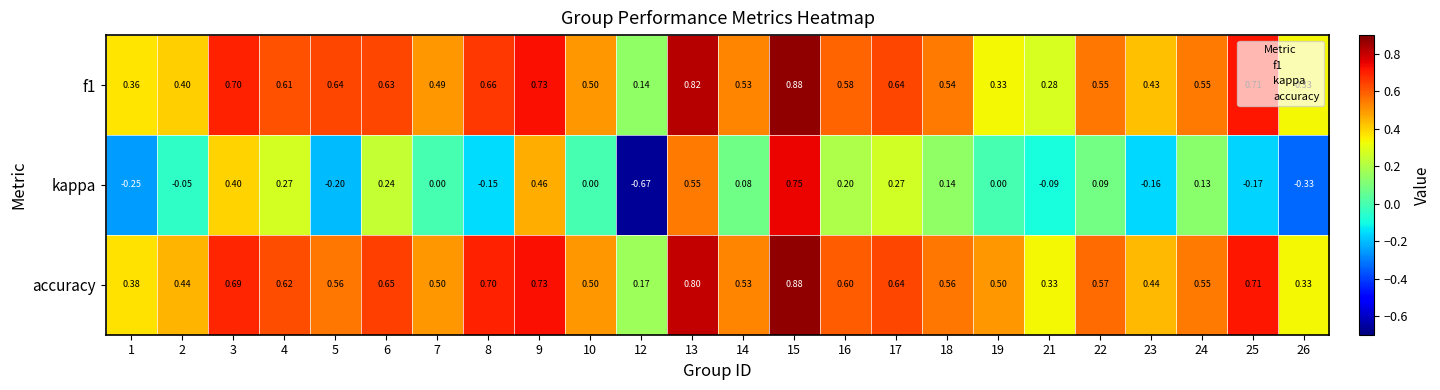

Count the number of categories in the chart.

24